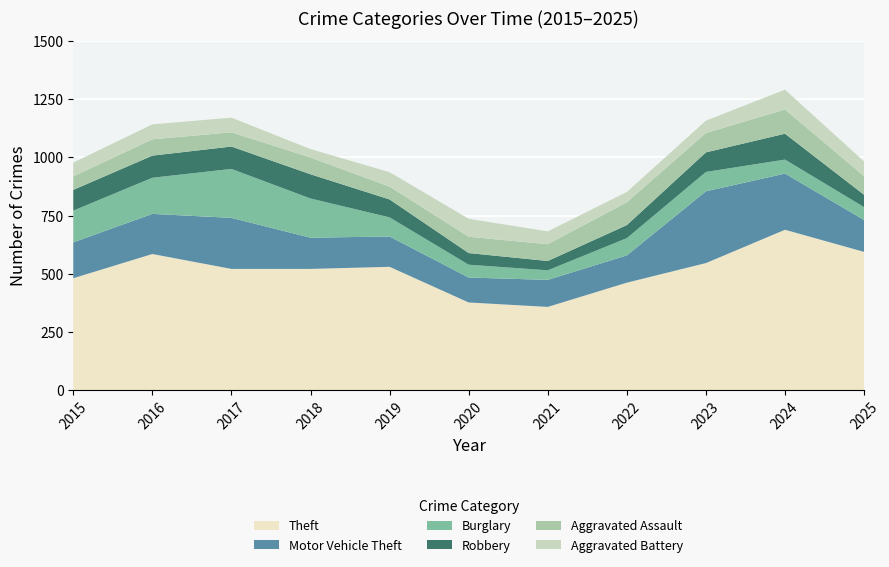

Reading right to left, list all the values displayed in this chart.

Theft: 2025=594	2024=689	2023=546	2022=462	2021=358	2020=377	2019=530	2018=521	2017=521	2016=585	2015=481
Motor Vehicle Theft: 2025=137	2024=241	2023=308	2022=117	2021=116	2020=107	2019=130	2018=134	2017=219	2016=172	2015=154
Burglary: 2025=55	2024=60	2023=83	2022=74	2021=41	2020=55	2019=82	2018=168	2017=210	2016=155	2015=136
Robbery: 2025=53	2024=111	2023=84	2022=56	2021=40	2020=50	2019=77	2018=104	2017=96	2016=95	2015=89
Aggravated Assault: 2025=80	2024=104	2023=83	2022=98	2021=72	2020=70	2019=55	2018=72	2017=61	2016=70	2015=58
Aggravated Battery: 2025=63	2024=85	2023=53	2022=44	2021=55	2020=77	2019=62	2018=36	2017=63	2016=64	2015=59